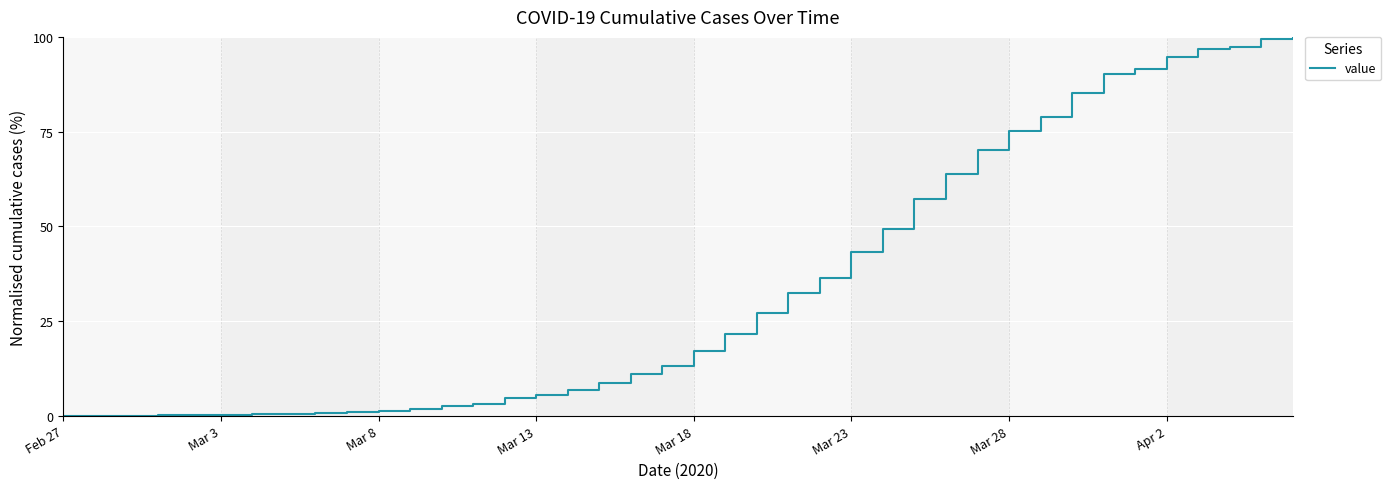

What is the greatest value displayed?

100.0